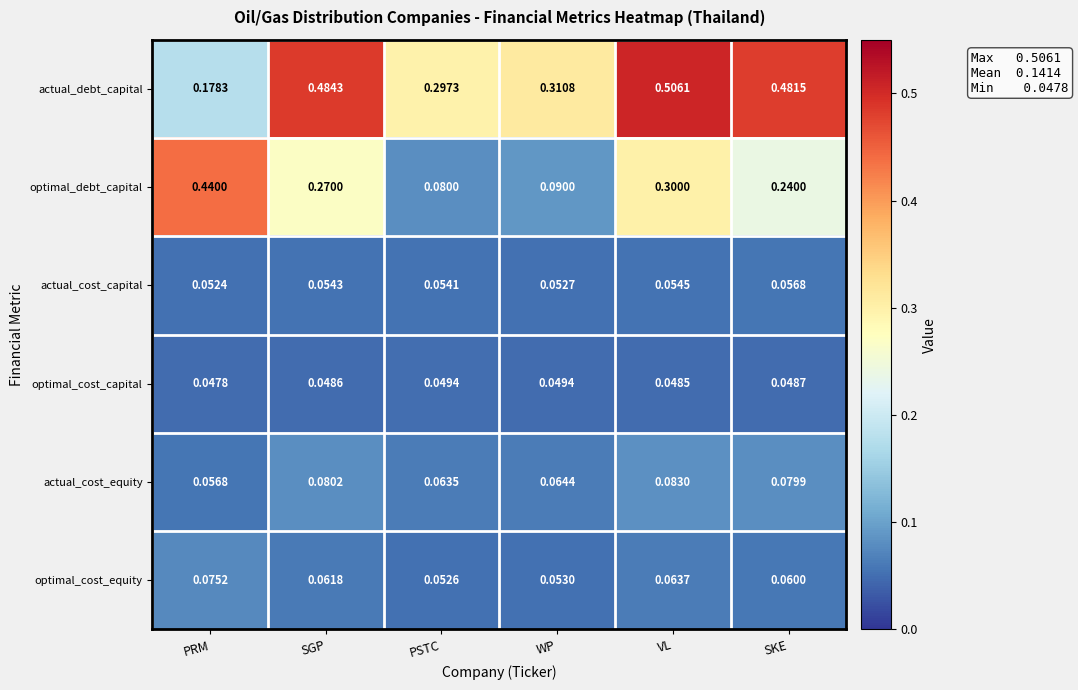

Between WP and VL, which series saw the biggest shift?

optimal_debt_capital